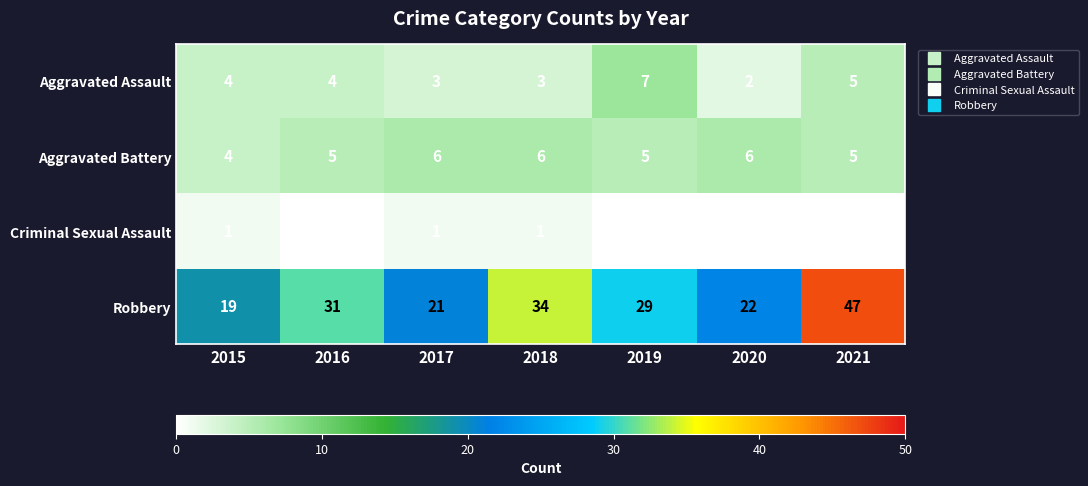

What is the minimum value for Robbery?

19